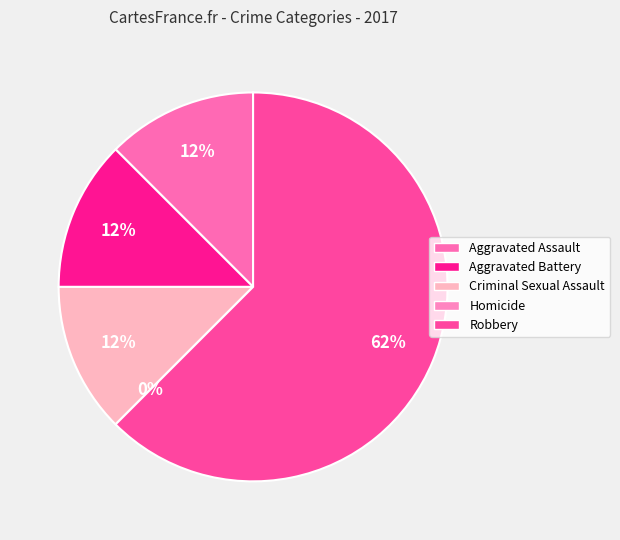

Is it true that Aggravated Assault is 26% of the pie?

False